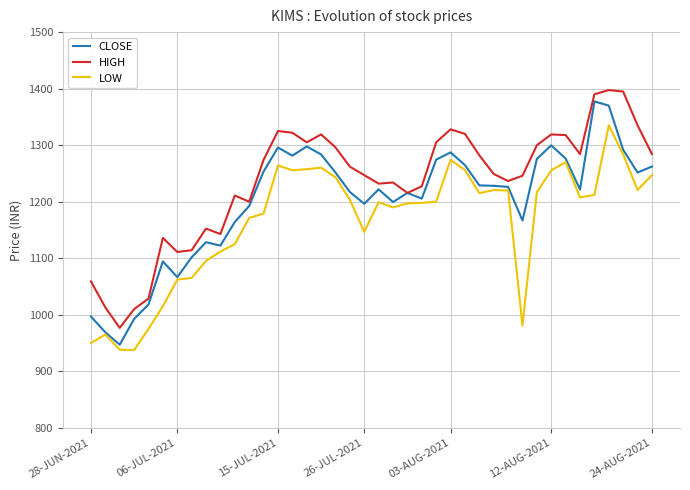

Rank the series by their average value, from lowest to highest.

LOW, CLOSE, HIGH